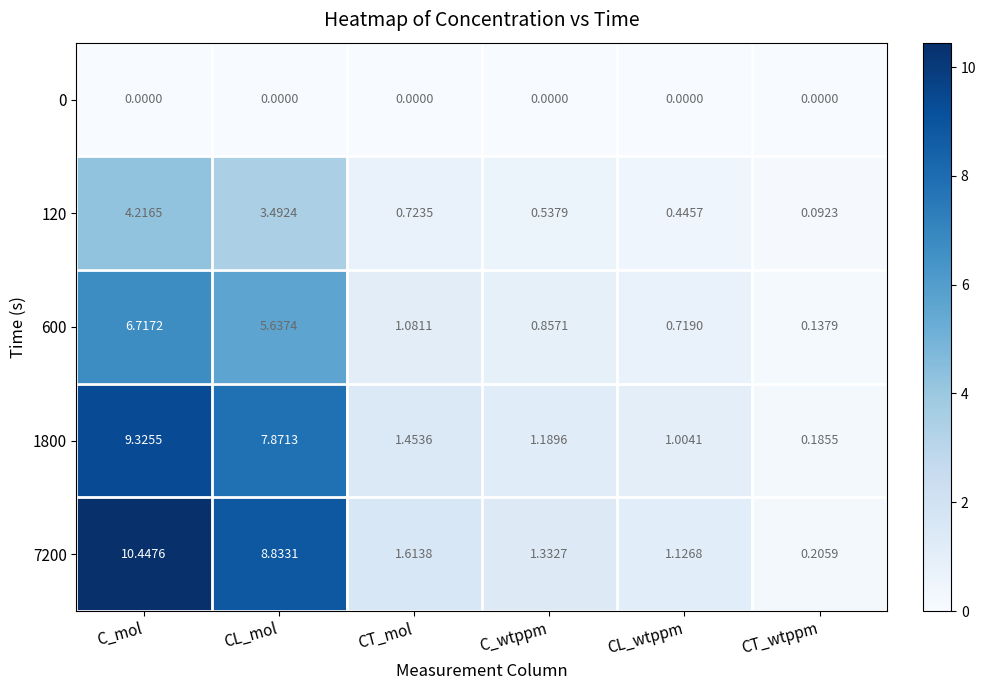

Where does the 7200 series first go above 1?

C_mol